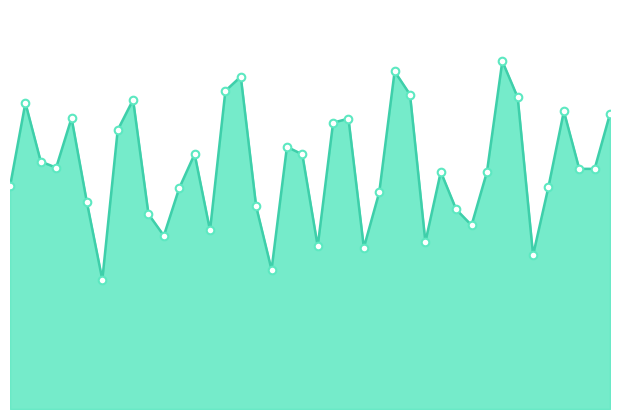

Does the chart have visible grid lines?

No